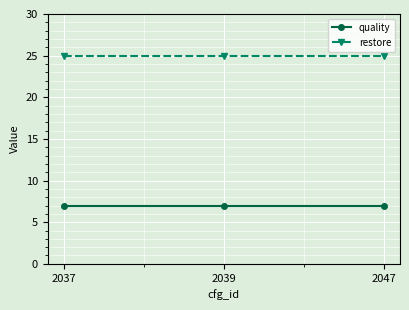

At how many categories does at least one series exceed 17?

3